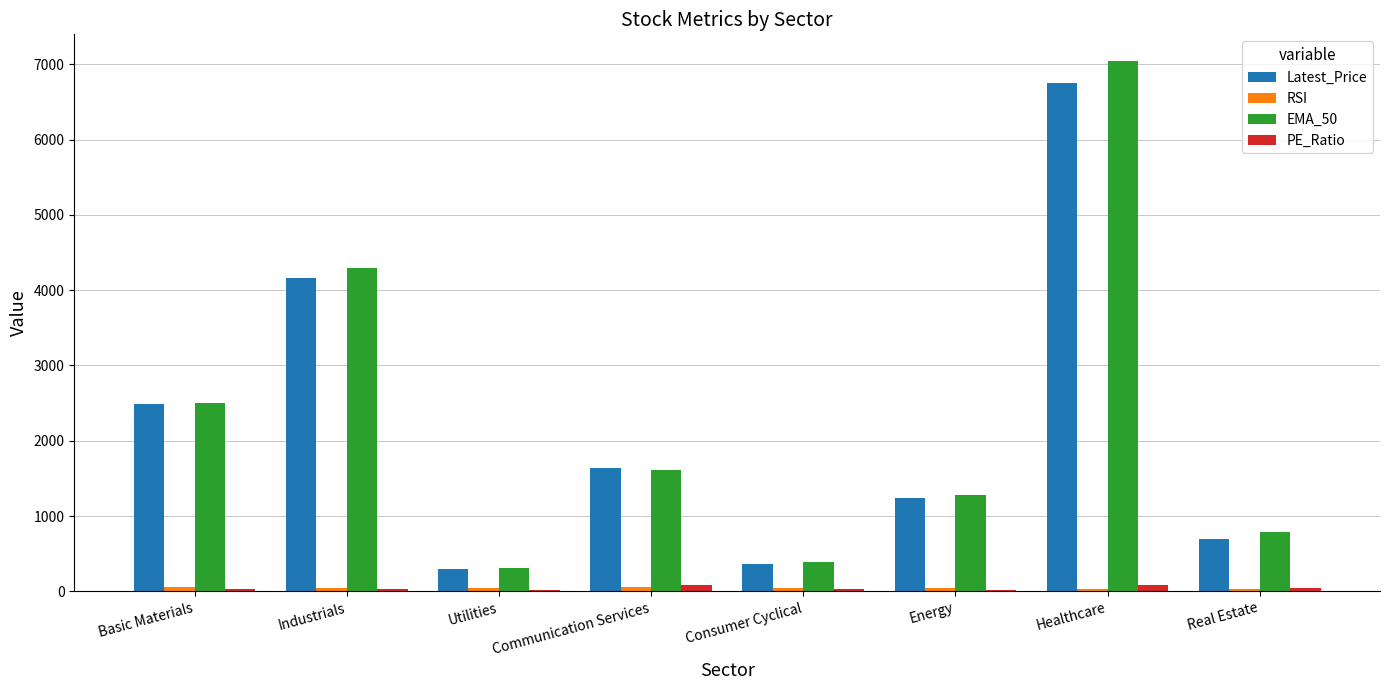

Is it true that EMA_50 equals 1420.3 at Real Estate?

False